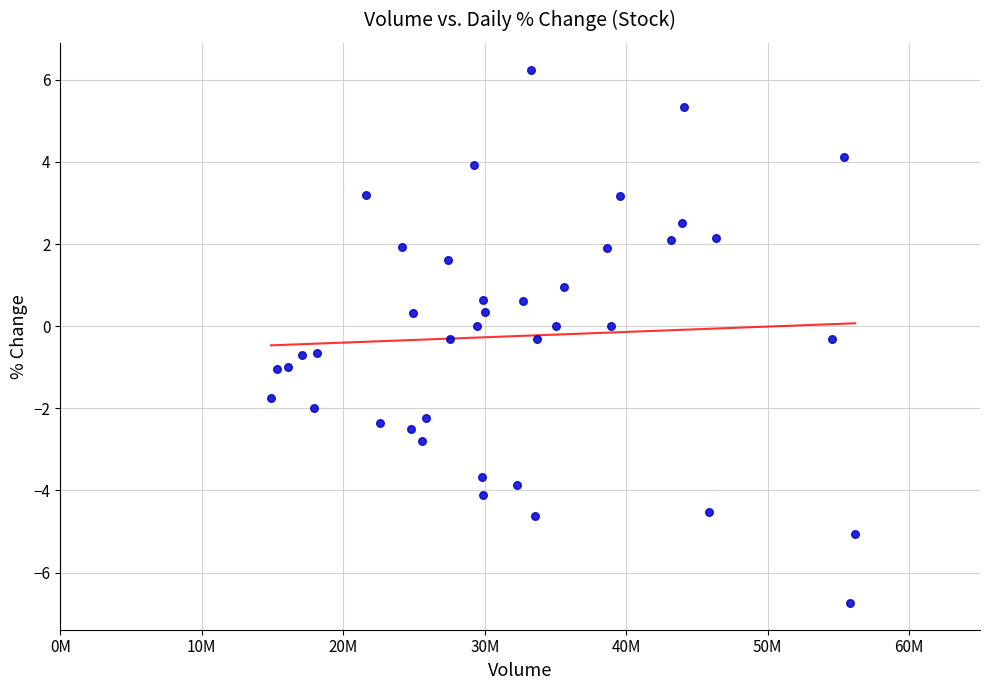

What is the range of X values (max minus min)?

41288635.0